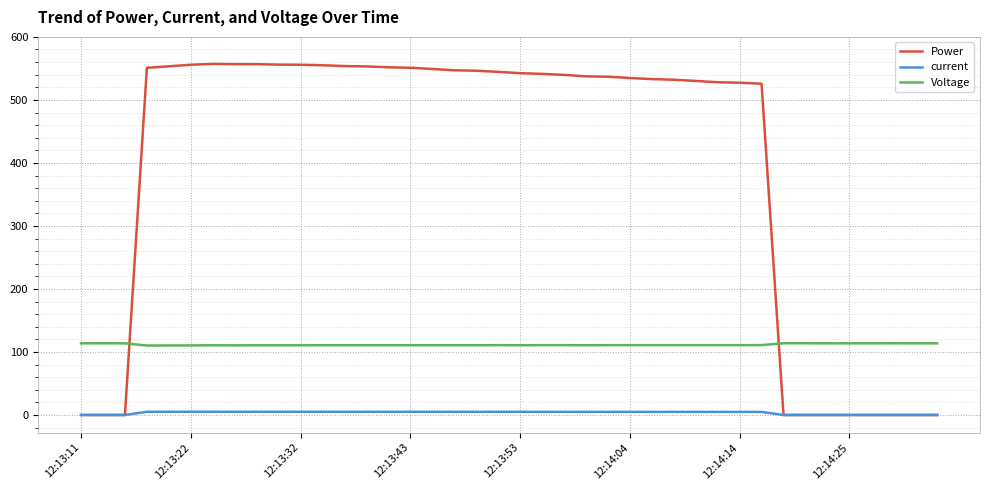

True or false: current and Voltage cross at least once.

False